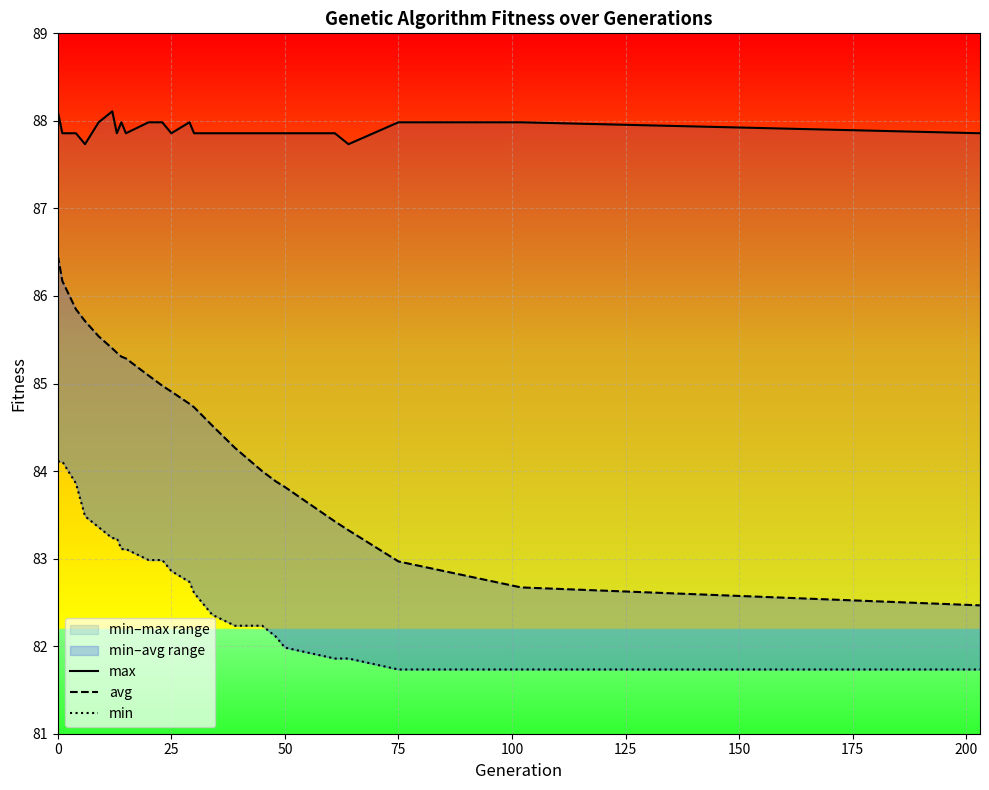

Is the value of min at 200 greater than the value of max at 21?

No